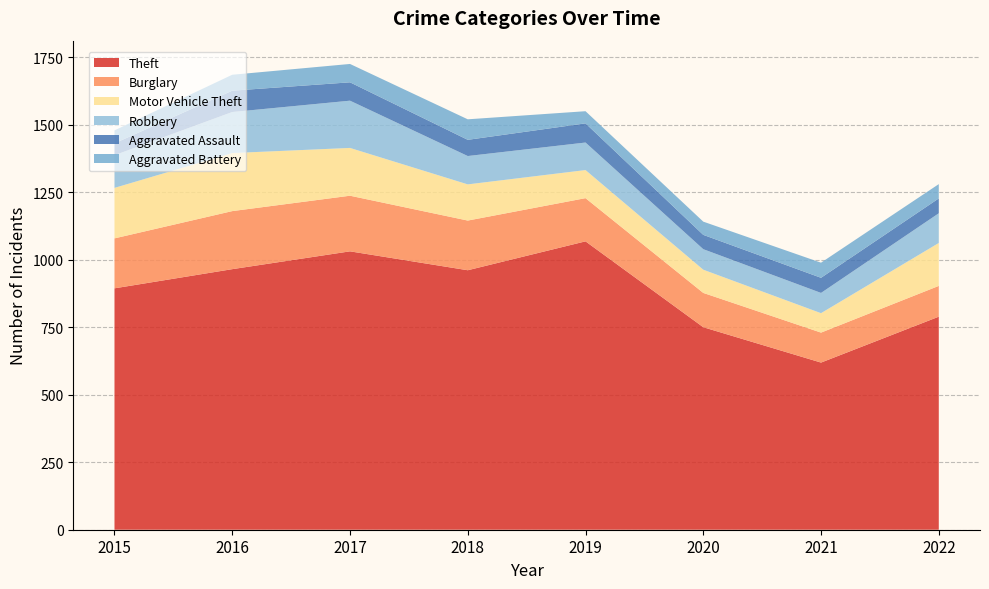

Reading left to right, what are all the values shown in this chart?

Theft: 894	965	1031	961	1068	750	619	789
Burglary: 185	215	206	184	160	127	111	114
Motor Vehicle Theft: 187	215	177	134	104	86	72	159
Robbery: 121	152	175	105	102	76	75	110
Aggravated Assault: 44	79	68	60	71	53	56	55
Aggravated Battery: 48	59	68	76	45	49	56	53